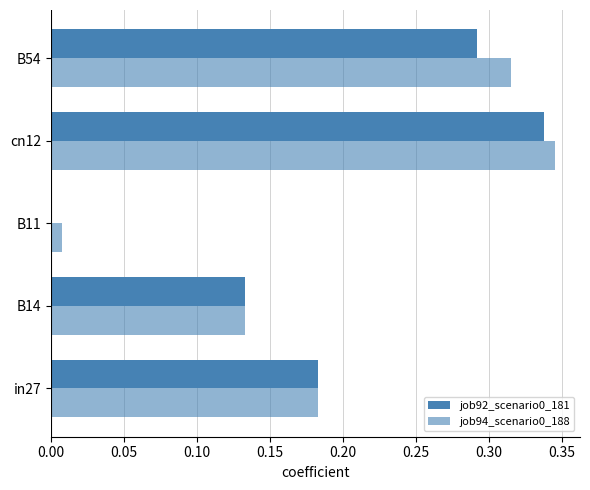

Count the job92_scenario0_181 values in the range 0 to 1.

5